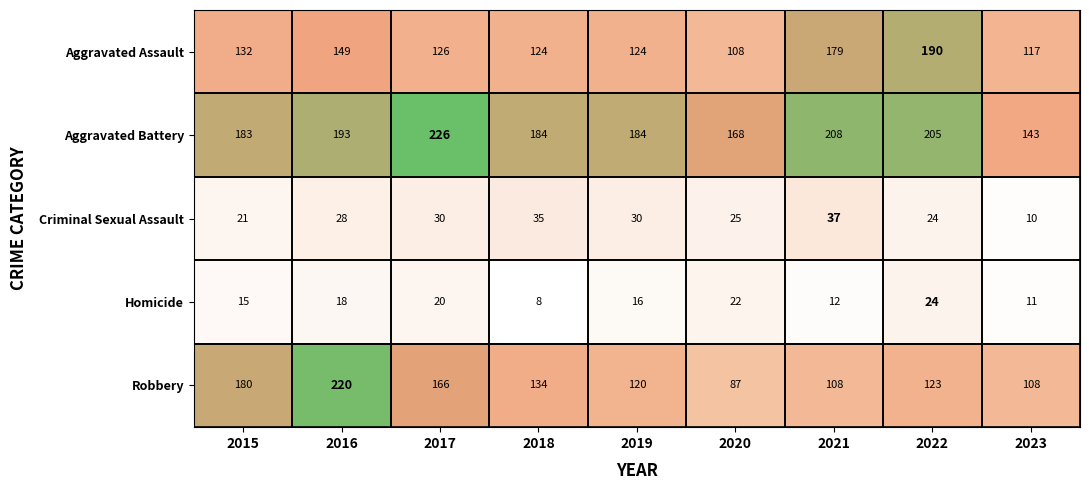

How many categories are shown in the chart?

9